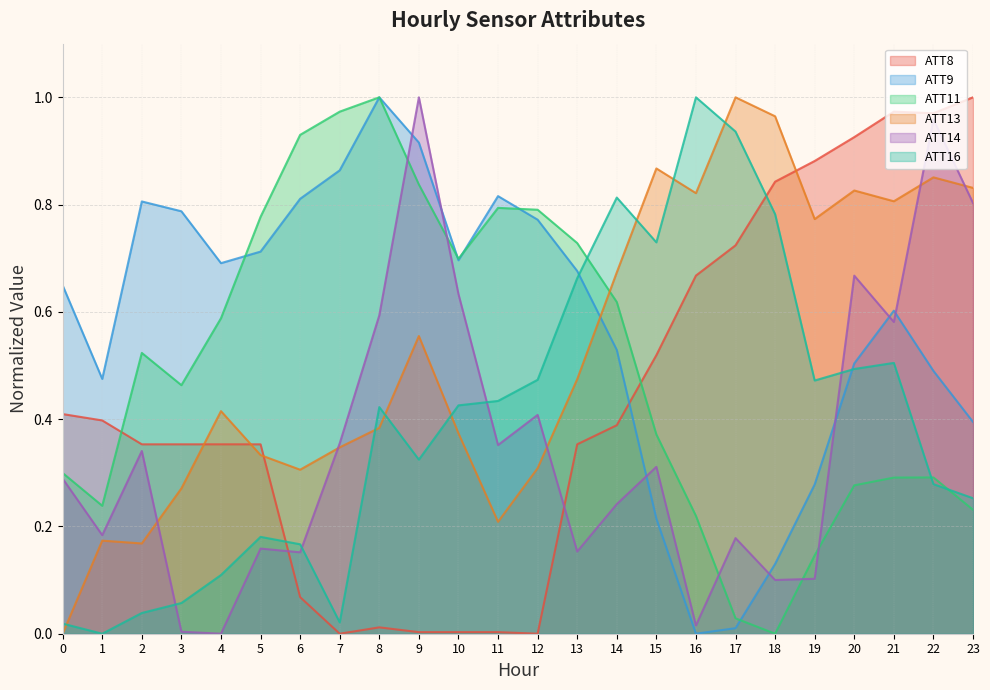

What value does the ATT11 series have at 15?

0.4